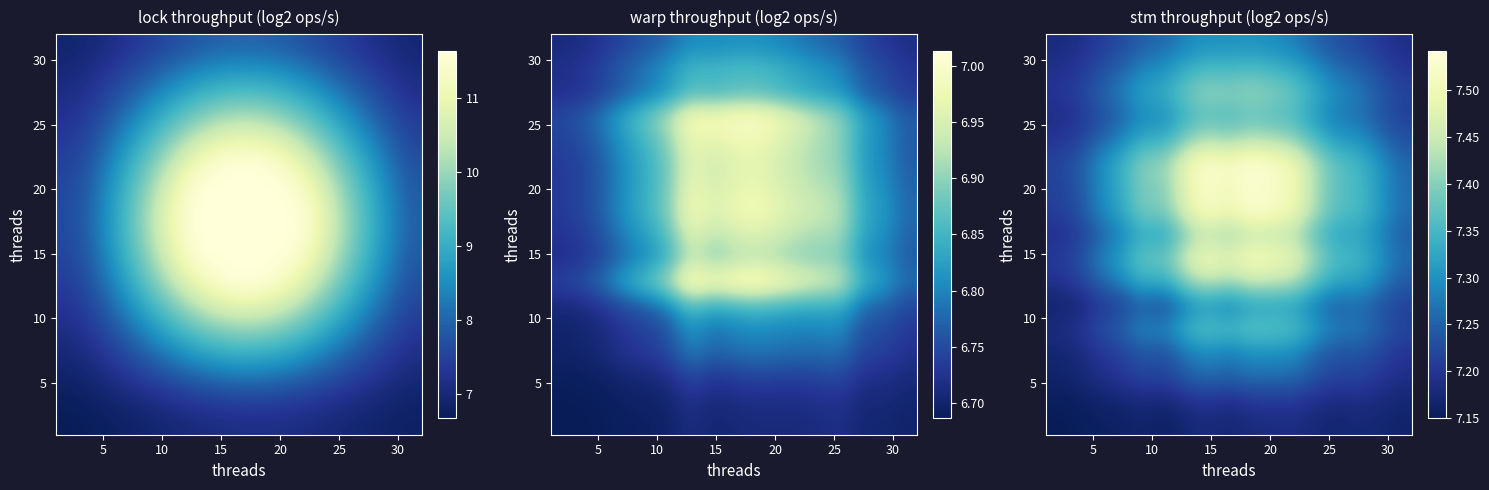

What is the total value across all series at 10?

123.0